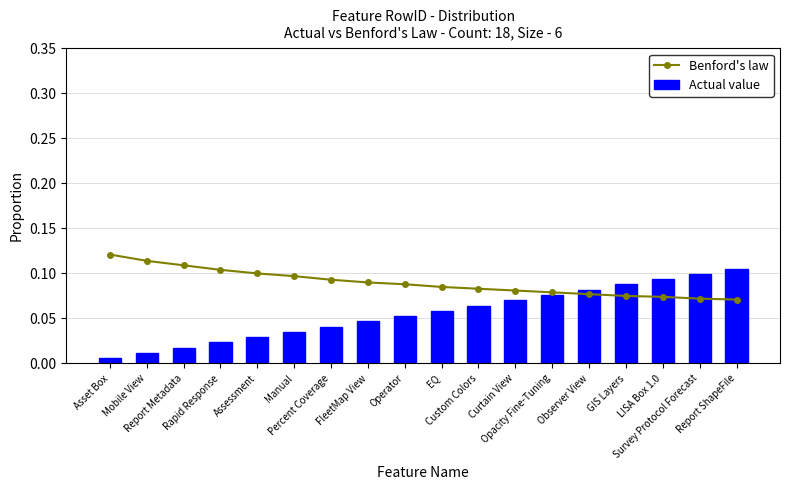

Reading right to left, transcribe all the data shown in this chart.

Benford's law: 0.1	0.1	0.1	0.1	0.1	0.1	0.1	0.1	0.1	0.1	0.1	0.1	0.1	0.1	0.1	0.1	0.1	0.1
Actual value: 0.1	0.1	0.1	0.1	0.1	0.1	0.1	0.1	0.1	0.1	0.0	0.0	0.0	0.0	0.0	0.0	0.0	0.0